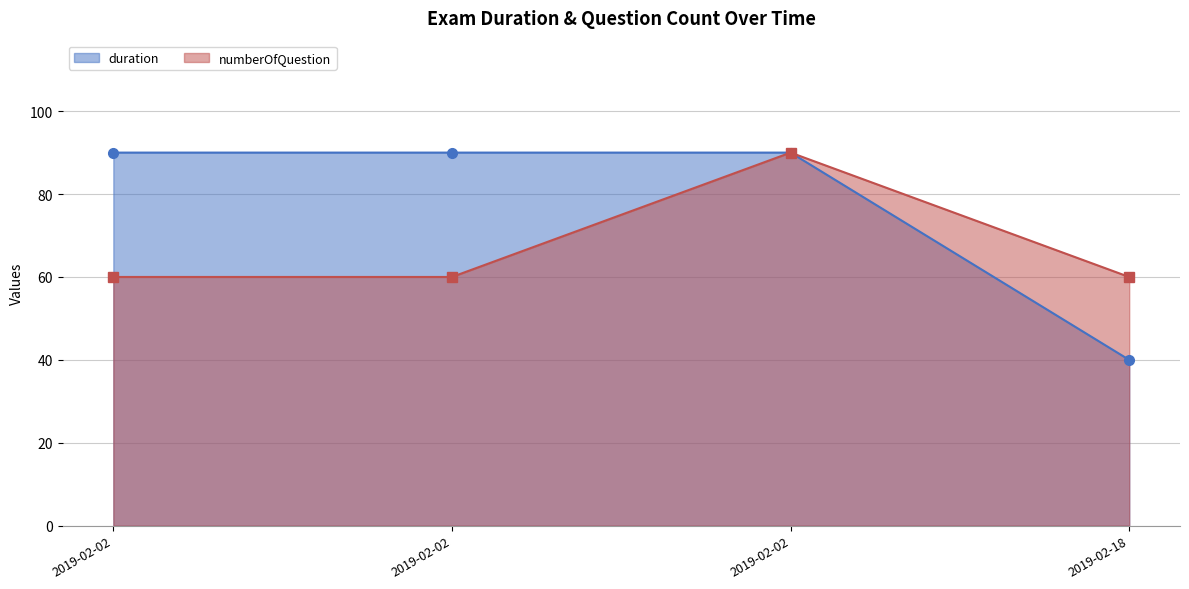

At which category does numberOfQuestion reach its first local peak?

2019-02-02